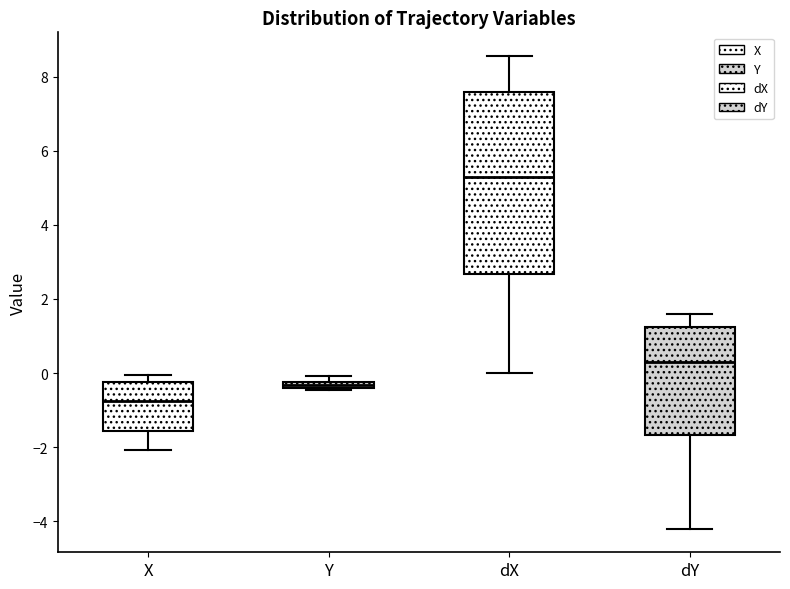

Comparing the boxes themselves (not the whiskers), which one is the tallest?

dX